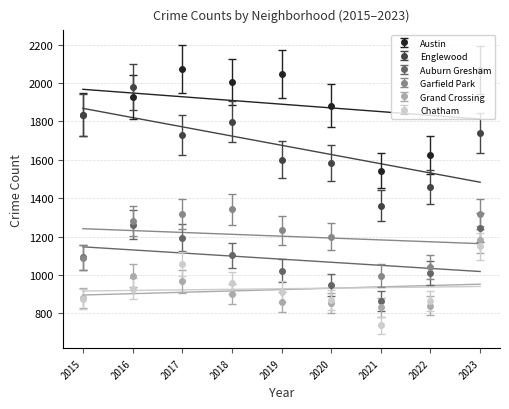

How many interior local peaks does the Auburn Gresham series have?

1